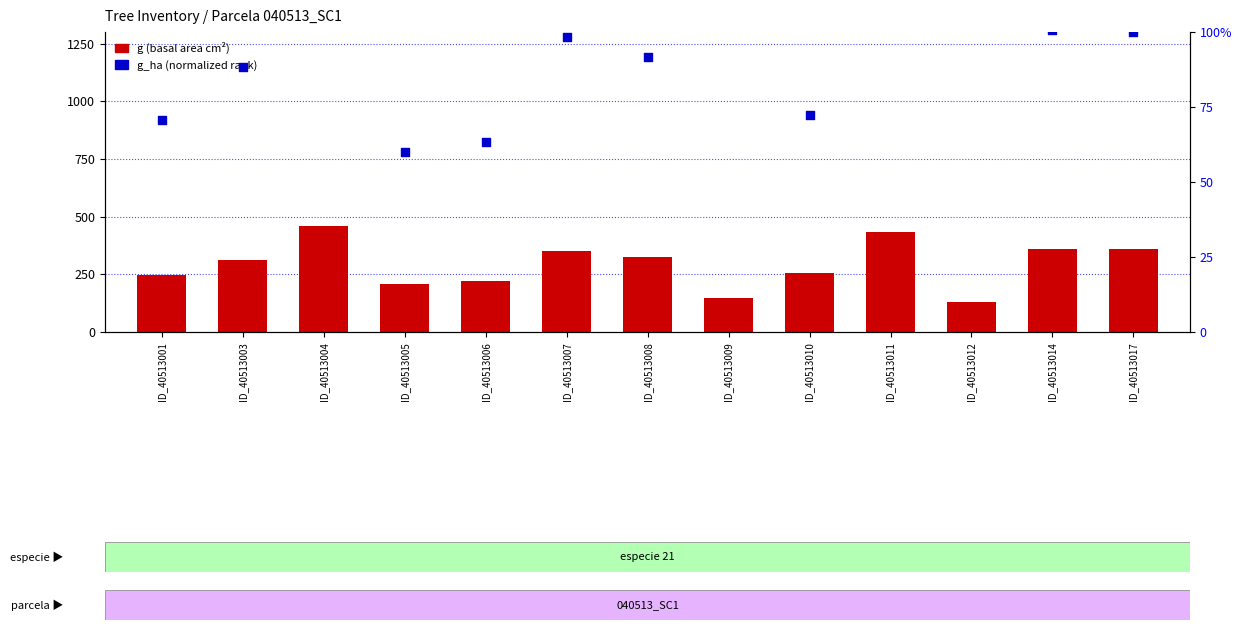

At which category is the sum across all series the highest?

ID_40513004